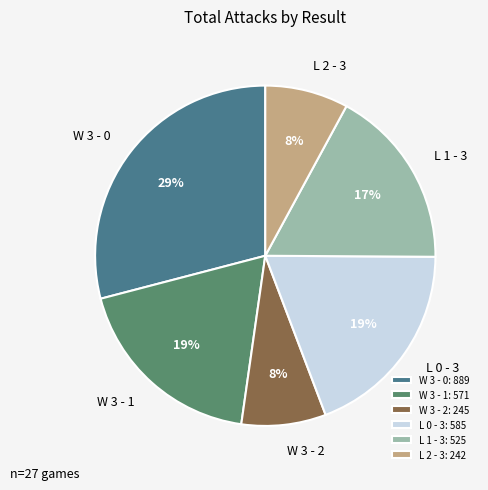

To the nearest percent, what is the difference between the largest and smallest slice percentages?

21%